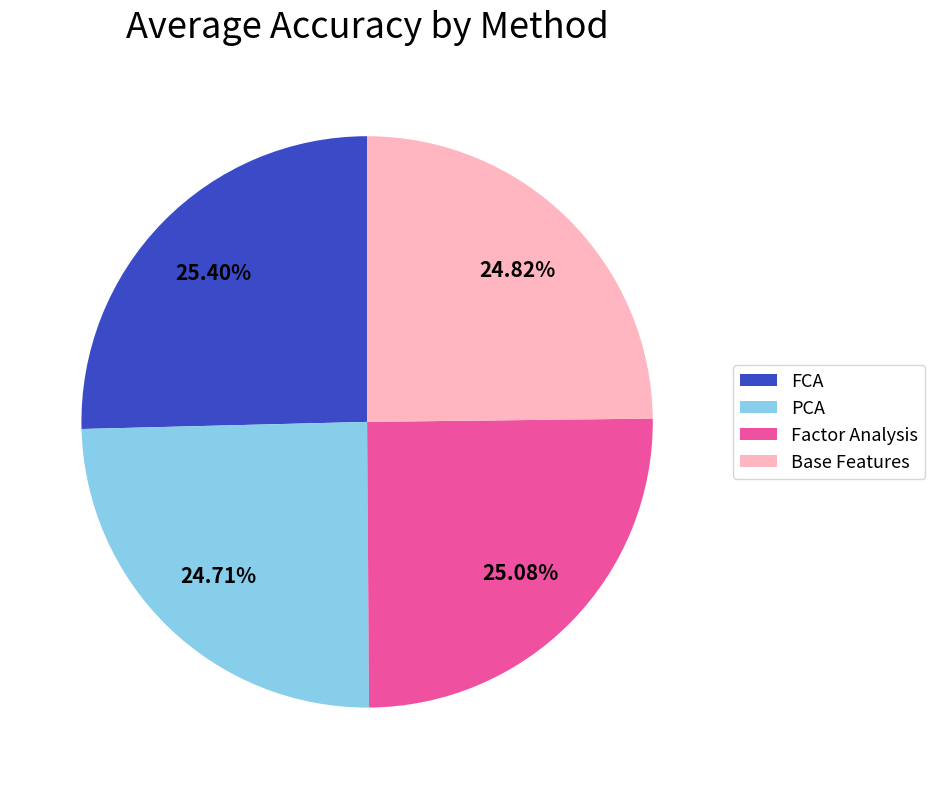

Does Base Features account for over 50% of the chart?

No